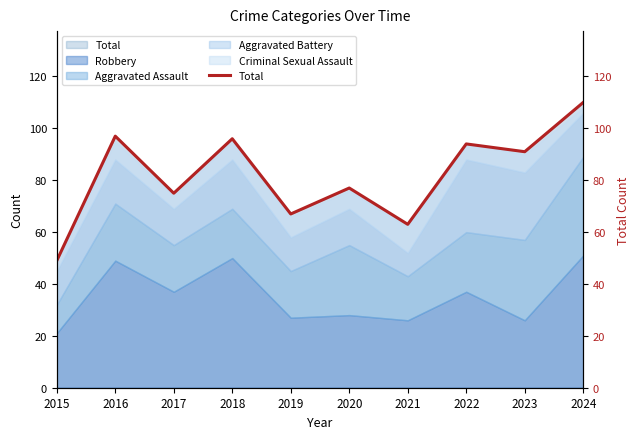

Reading left to right, what are all the values shown in this chart?

49	97	75	96	67	77	63	94	91	110